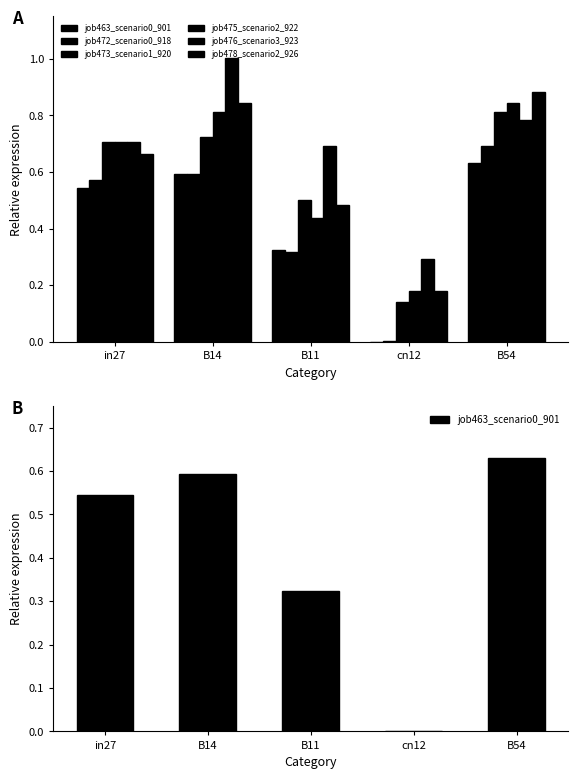

What is the sum of the job473_scenario1_920 values at in27 and cn12?

0.8